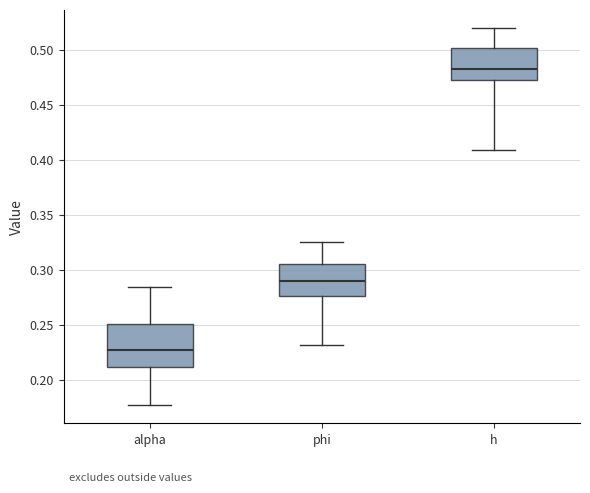

Reading left to right, read every box against the y-axis: the position of its median line, the range the box covers, and the ends of its whiskers. The values are not printed on the chart, so give them approximately, as read against the axis.

alpha: median 0.225, box 0.210 to 0.250, whiskers 0.175 to 0.285
phi: median 0.290, box 0.275 to 0.305, whiskers 0.230 to 0.325
h: median 0.485, box 0.475 to 0.500, whiskers 0.410 to 0.520